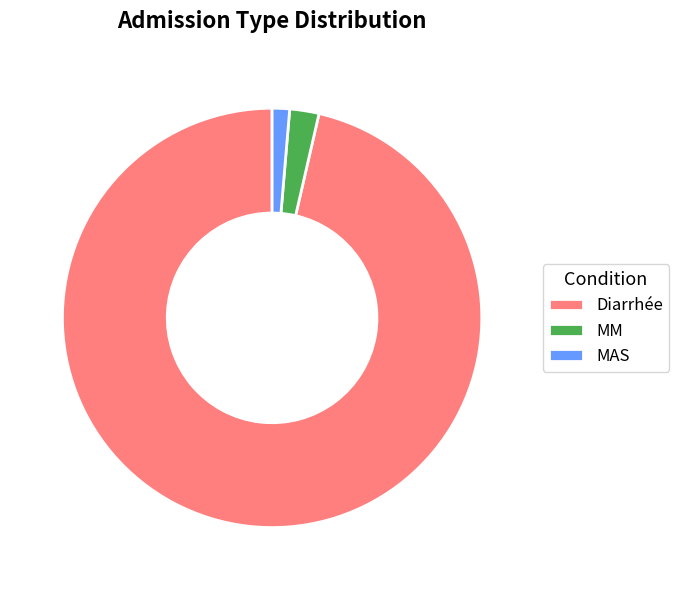

Is it true that MM is 2% of the pie?

True